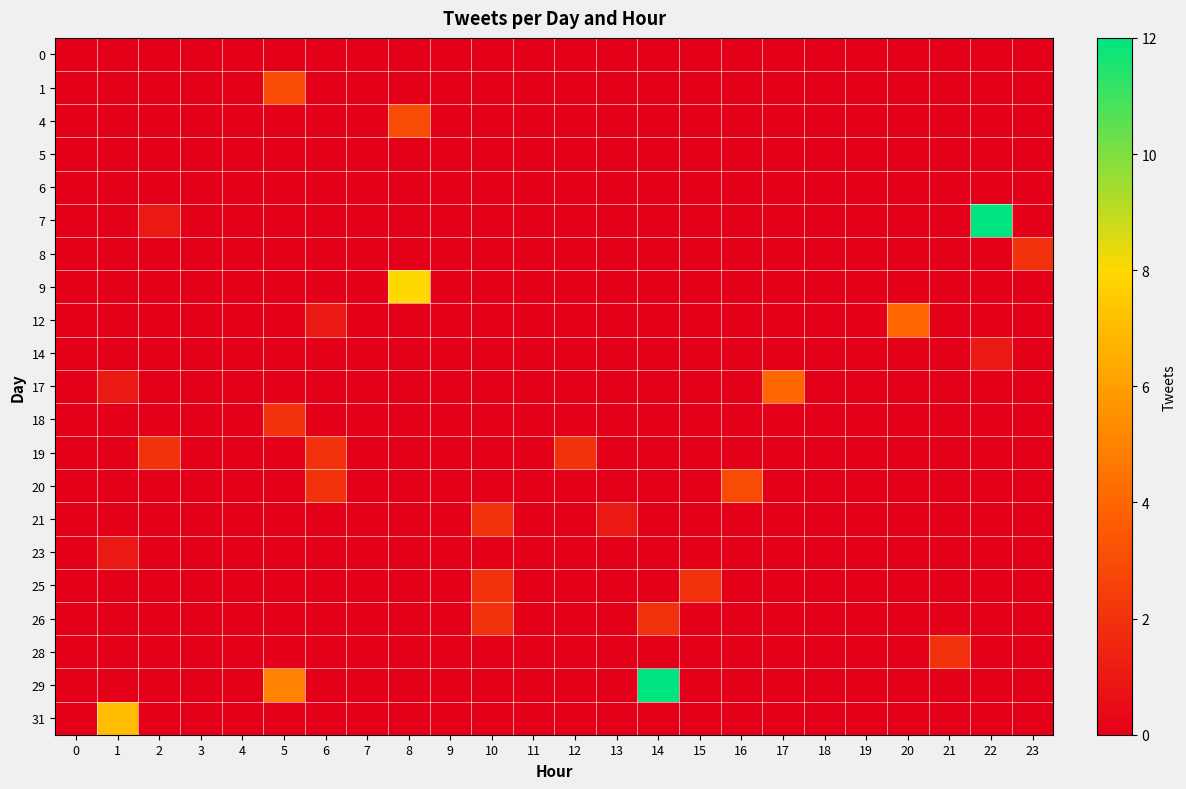

Reading left to right, what are all the values shown in this chart?

0: 0=0	1=0	2=0	3=0	4=0	5=0	6=0	7=0	8=0	9=0	10=0	11=0	12=0	13=0	14=0	15=0	16=0	17=0	18=0	19=0	20=0	21=0	22=0	23=0
1: 0=0	1=0	2=0	3=0	4=0	5=3	6=0	7=0	8=0	9=0	10=0	11=0	12=0	13=0	14=0	15=0	16=0	17=0	18=0	19=0	20=0	21=0	22=0	23=0
4: 0=0	1=0	2=0	3=0	4=0	5=0	6=0	7=0	8=3	9=0	10=0	11=0	12=0	13=0	14=0	15=0	16=0	17=0	18=0	19=0	20=0	21=0	22=0	23=0
5: 0=0	1=0	2=0	3=0	4=0	5=0	6=0	7=0	8=0	9=0	10=0	11=0	12=0	13=0	14=0	15=0	16=0	17=0	18=0	19=0	20=0	21=0	22=0	23=0
6: 0=0	1=0	2=0	3=0	4=0	5=0	6=0	7=0	8=0	9=0	10=0	11=0	12=0	13=0	14=0	15=0	16=0	17=0	18=0	19=0	20=0	21=0	22=0	23=0
7: 0=0	1=0	2=1	3=0	4=0	5=0	6=0	7=0	8=0	9=0	10=0	11=0	12=0	13=0	14=0	15=0	16=0	17=0	18=0	19=0	20=0	21=0	22=12	23=0
8: 0=0	1=0	2=0	3=0	4=0	5=0	6=0	7=0	8=0	9=0	10=0	11=0	12=0	13=0	14=0	15=0	16=0	17=0	18=0	19=0	20=0	21=0	22=0	23=2
9: 0=0	1=0	2=0	3=0	4=0	5=0	6=0	7=0	8=8	9=0	10=0	11=0	12=0	13=0	14=0	15=0	16=0	17=0	18=0	19=0	20=0	21=0	22=0	23=0
12: 0=0	1=0	2=0	3=0	4=0	5=0	6=1	7=0	8=0	9=0	10=0	11=0	12=0	13=0	14=0	15=0	16=0	17=0	18=0	19=0	20=4	21=0	22=0	23=0
14: 0=0	1=0	2=0	3=0	4=0	5=0	6=0	7=0	8=0	9=0	10=0	11=0	12=0	13=0	14=0	15=0	16=0	17=0	18=0	19=0	20=0	21=0	22=1	23=0
17: 0=0	1=1	2=0	3=0	4=0	5=0	6=0	7=0	8=0	9=0	10=0	11=0	12=0	13=0	14=0	15=0	16=0	17=4	18=0	19=0	20=0	21=0	22=0	23=0
18: 0=0	1=0	2=0	3=0	4=0	5=2	6=0	7=0	8=0	9=0	10=0	11=0	12=0	13=0	14=0	15=0	16=0	17=0	18=0	19=0	20=0	21=0	22=0	23=0
19: 0=0	1=0	2=2	3=0	4=0	5=0	6=2	7=0	8=0	9=0	10=0	11=0	12=2	13=0	14=0	15=0	16=0	17=0	18=0	19=0	20=0	21=0	22=0	23=0
20: 0=0	1=0	2=0	3=0	4=0	5=0	6=2	7=0	8=0	9=0	10=0	11=0	12=0	13=0	14=0	15=0	16=3	17=0	18=0	19=0	20=0	21=0	22=0	23=0
21: 0=0	1=0	2=0	3=0	4=0	5=0	6=0	7=0	8=0	9=0	10=2	11=0	12=0	13=1	14=0	15=0	16=0	17=0	18=0	19=0	20=0	21=0	22=0	23=0
23: 0=0	1=1	2=0	3=0	4=0	5=0	6=0	7=0	8=0	9=0	10=0	11=0	12=0	13=0	14=0	15=0	16=0	17=0	18=0	19=0	20=0	21=0	22=0	23=0
25: 0=0	1=0	2=0	3=0	4=0	5=0	6=0	7=0	8=0	9=0	10=2	11=0	12=0	13=0	14=0	15=2	16=0	17=0	18=0	19=0	20=0	21=0	22=0	23=0
26: 0=0	1=0	2=0	3=0	4=0	5=0	6=0	7=0	8=0	9=0	10=2	11=0	12=0	13=0	14=2	15=0	16=0	17=0	18=0	19=0	20=0	21=0	22=0	23=0
28: 0=0	1=0	2=0	3=0	4=0	5=0	6=0	7=0	8=0	9=0	10=0	11=0	12=0	13=0	14=0	15=0	16=0	17=0	18=0	19=0	20=0	21=2	22=0	23=0
29: 0=0	1=0	2=0	3=0	4=0	5=5	6=0	7=0	8=0	9=0	10=0	11=0	12=0	13=0	14=12	15=0	16=0	17=0	18=0	19=0	20=0	21=0	22=0	23=0
31: 0=0	1=7	2=0	3=0	4=0	5=0	6=0	7=0	8=0	9=0	10=0	11=0	12=0	13=0	14=0	15=0	16=0	17=0	18=0	19=0	20=0	21=0	22=0	23=0